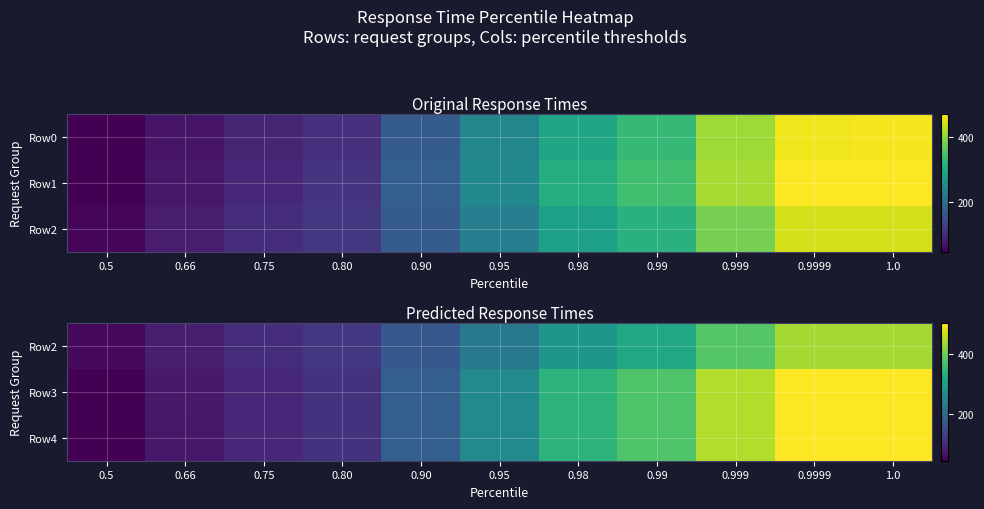

How many data points in Row2 are less than 228?

5